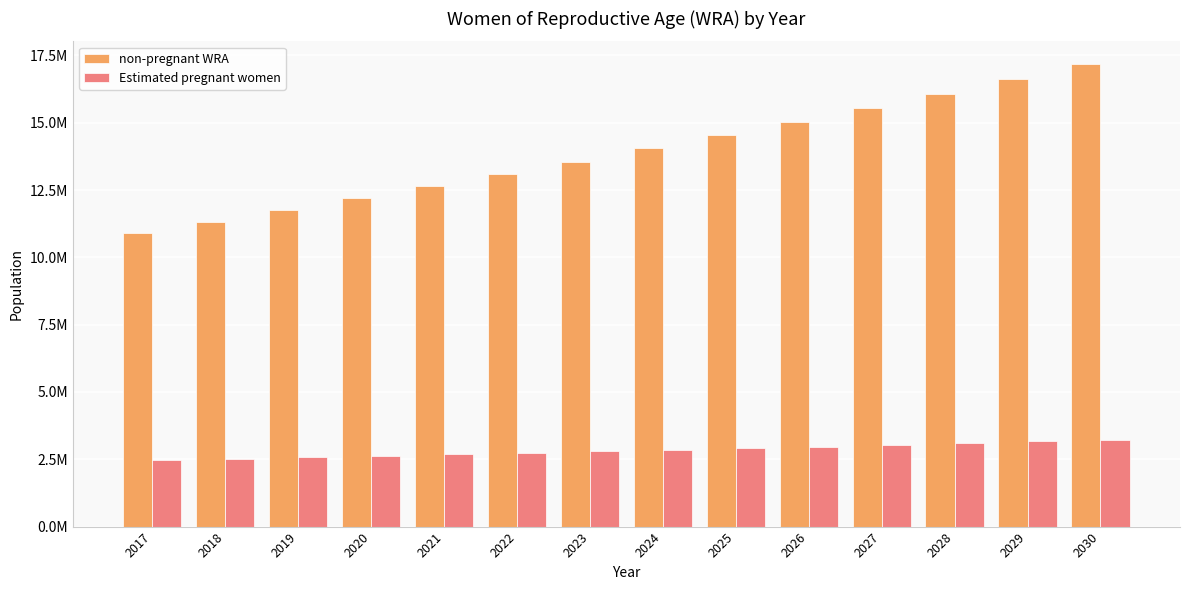

What value does the Estimated pregnant women series have at 2029?

3162800.8